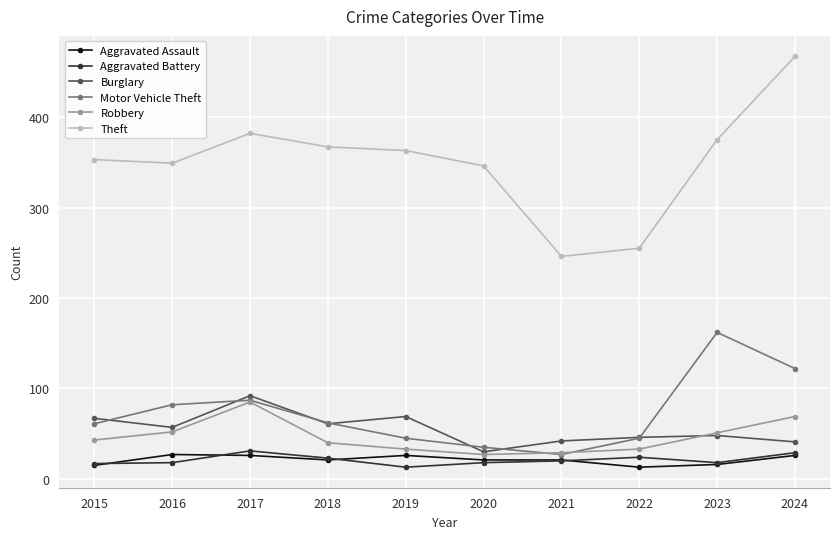

True or false: Motor Vehicle Theft has more than 0 points higher than both neighbors.

True